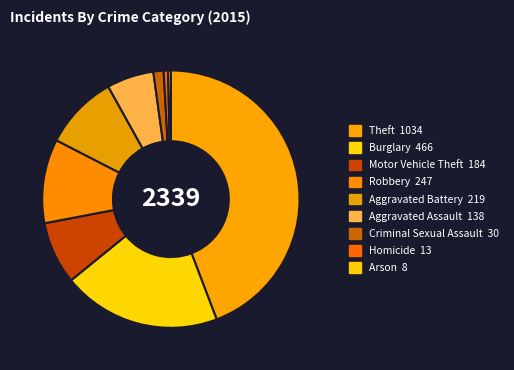

How many slices are in this pie chart?

9